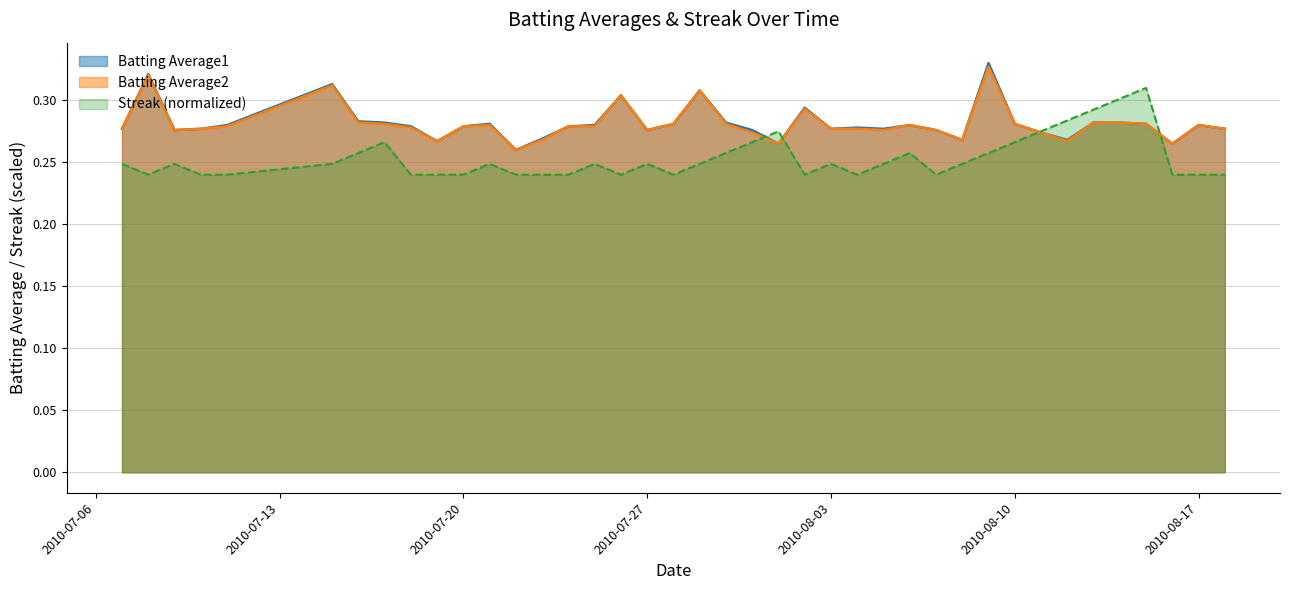

Which label corresponds to the largest value in the chart?

2010-08-09